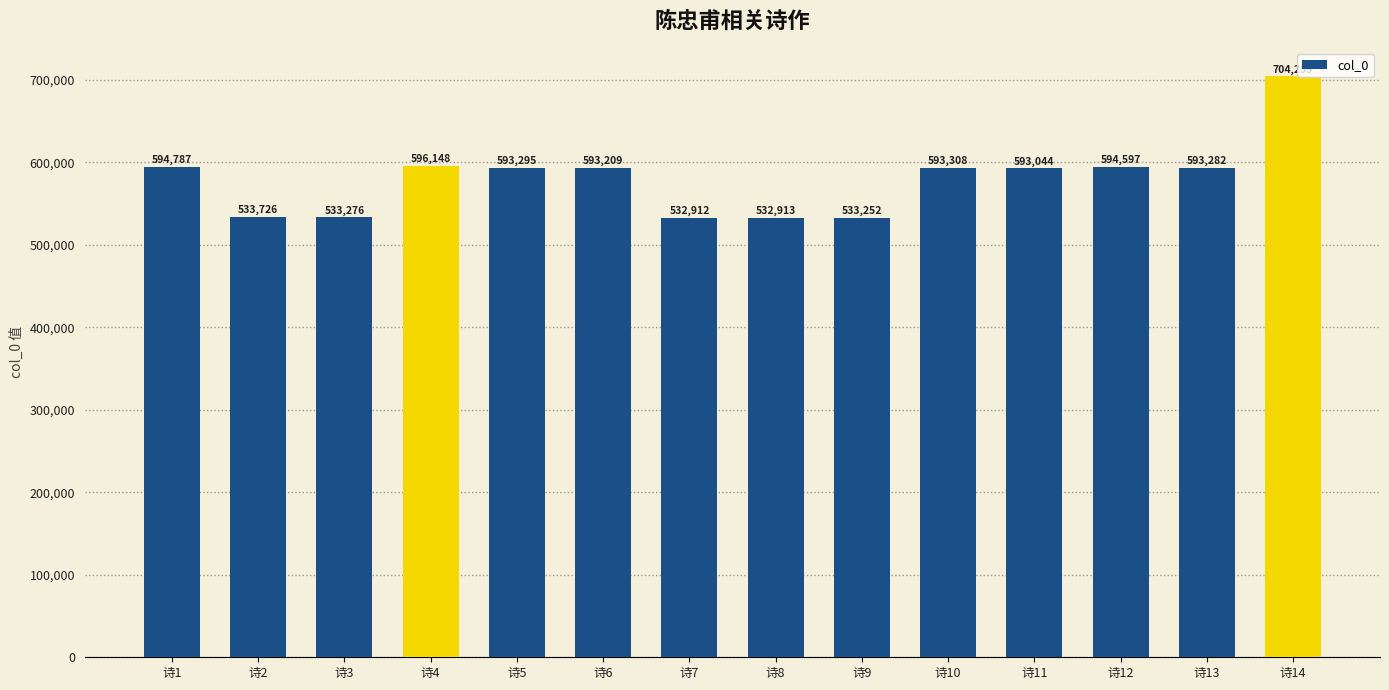

Reading left to right, list all the values displayed in this chart.

诗1=594787	诗2=533726	诗3=533276	诗4=596148	诗5=593295	诗6=593209	诗7=532912	诗8=532913	诗9=533252	诗10=593308	诗11=593044	诗12=594597	诗13=593282	诗14=704259